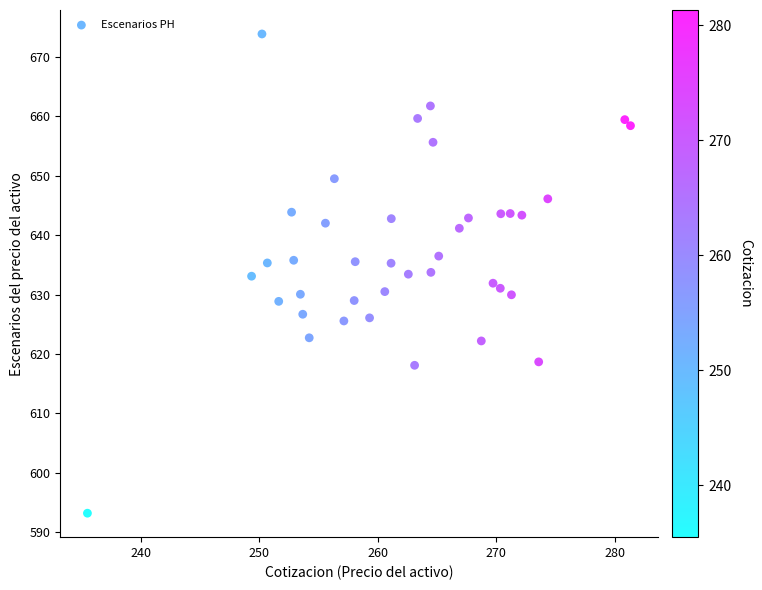

What is the range of Y values (max minus min)?

80.6